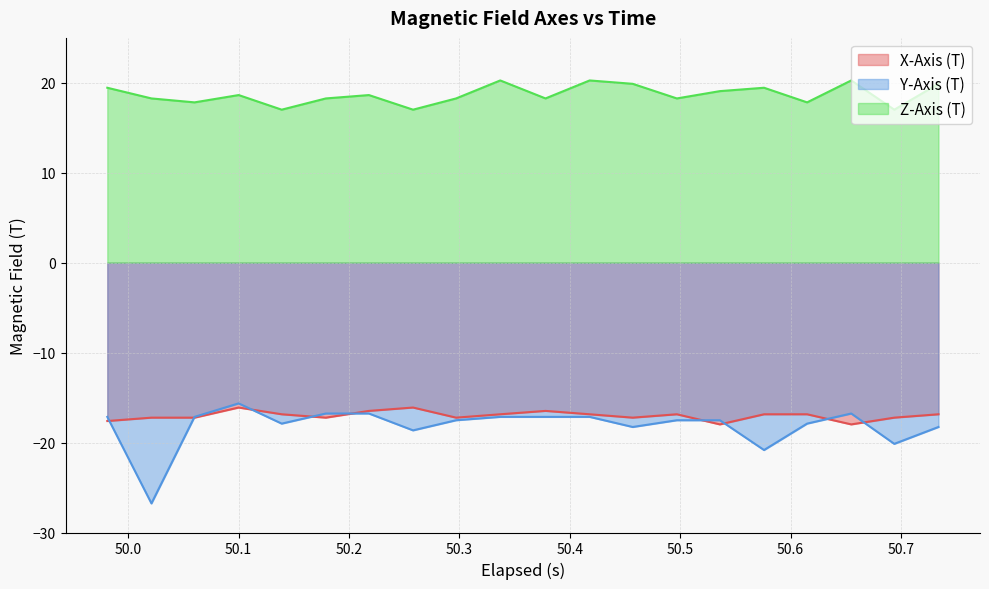

What is the lowest value of the Y-Axis (T) series?

-26.8